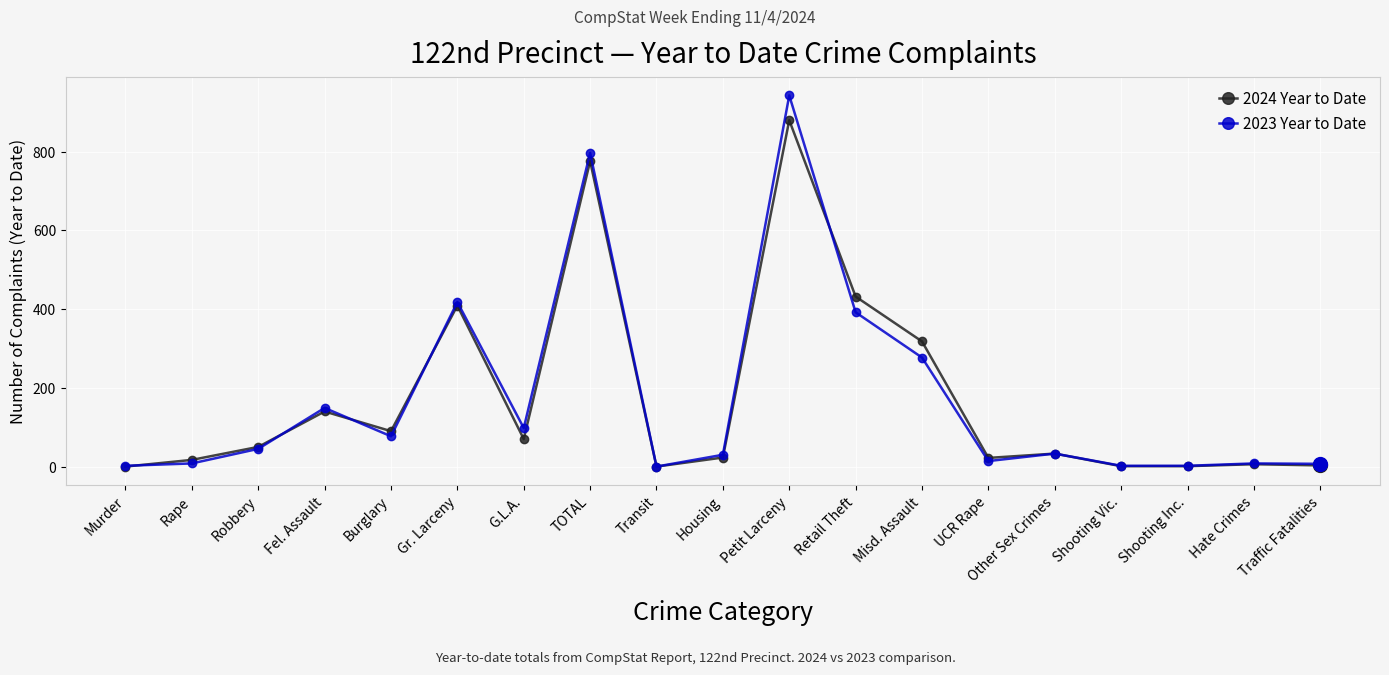

Is this an area chart (filled region under the line)?

No